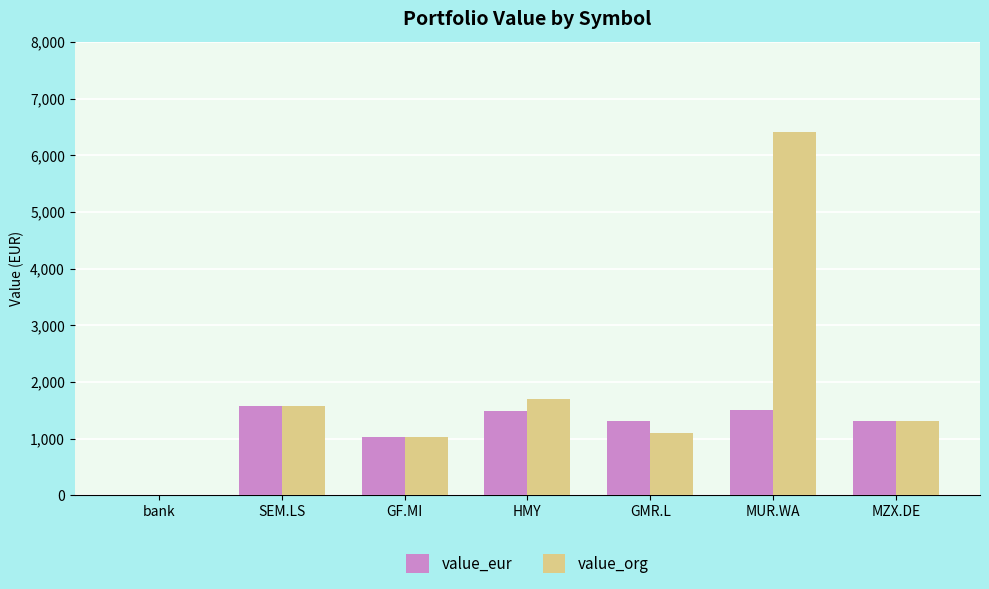

Is it true that value_org equals 1363.8 at GF.MI?

False